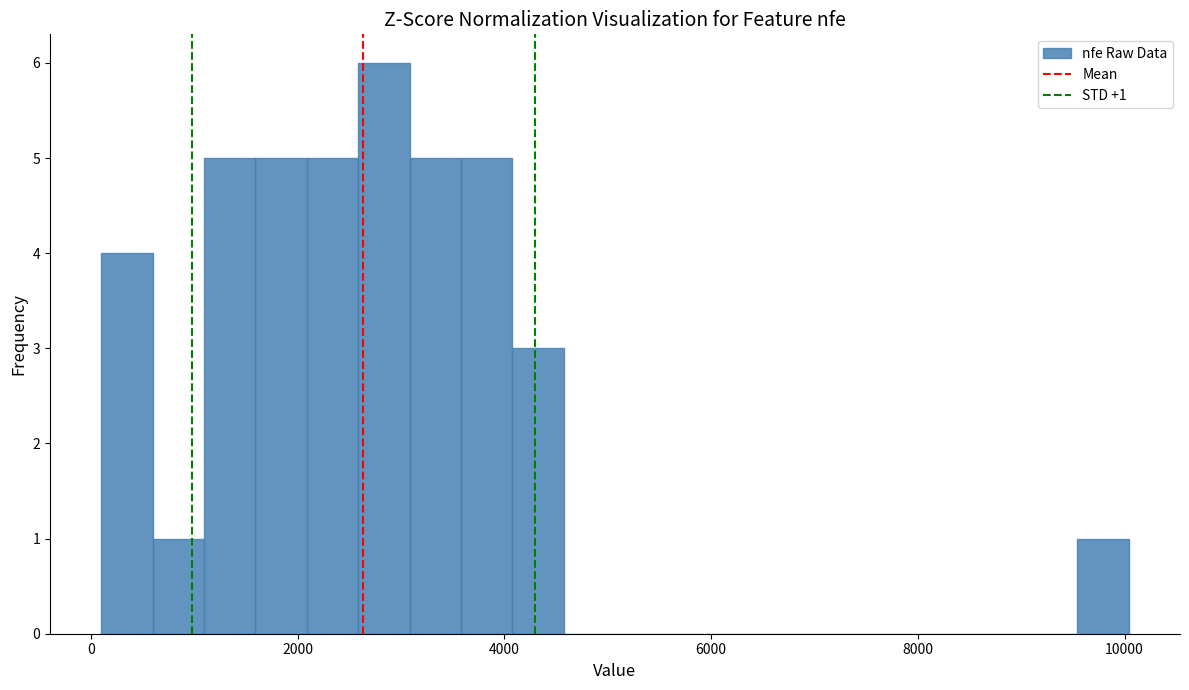

Around what value on the x-axis is the tallest bar? Give the approximate position of its centre, as read against the axis.

2800